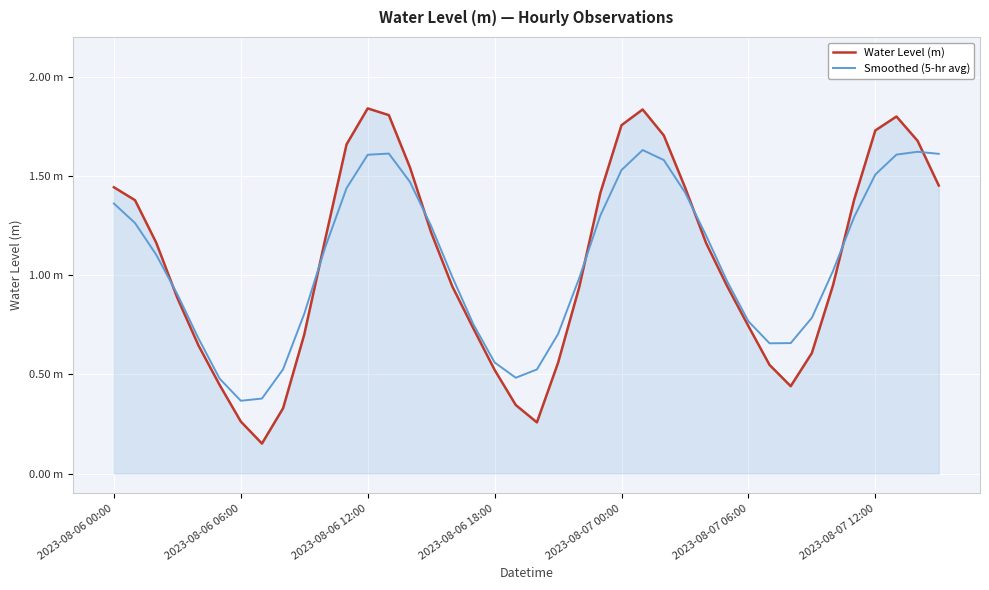

Does the chart have visible grid lines?

Yes